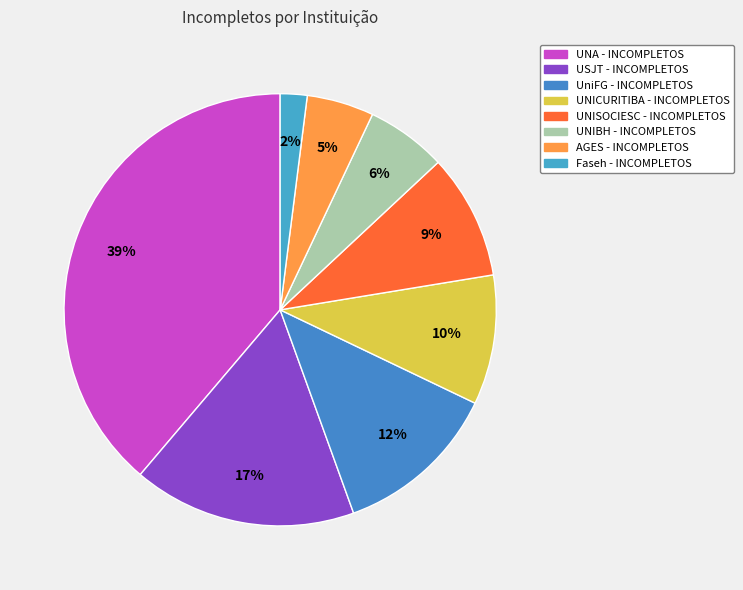

To the nearest percent, what is the combined percentage of UNIBH - INCOMPLETOS and AGES - INCOMPLETOS?

11%